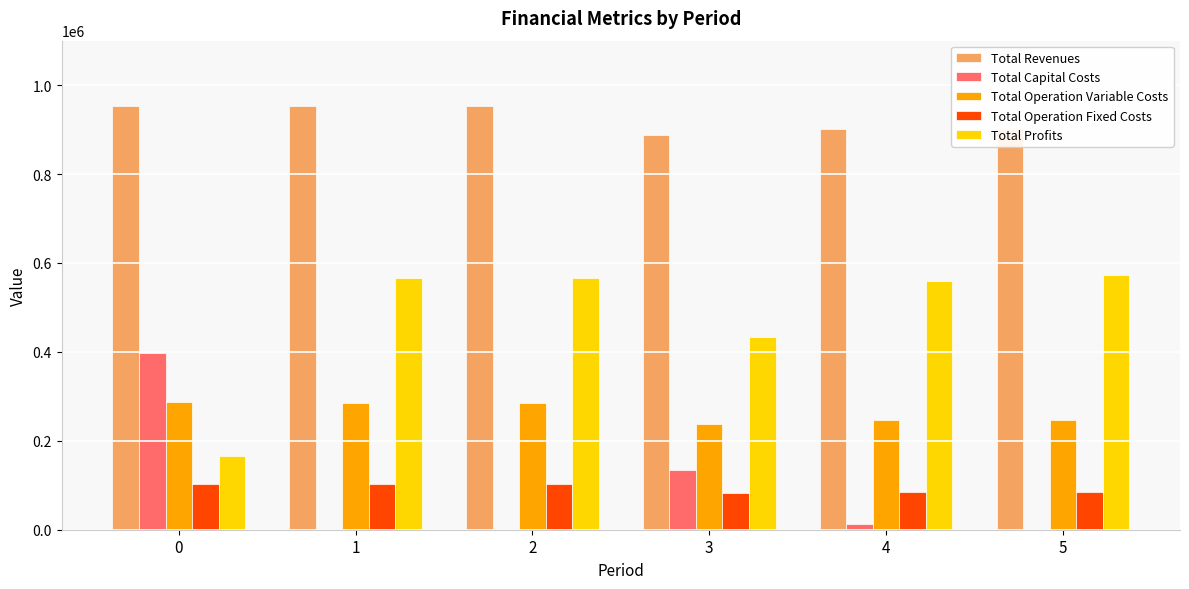

The value of Total Operation Fixed Costs at 0 is 165029.8. True or false?

False